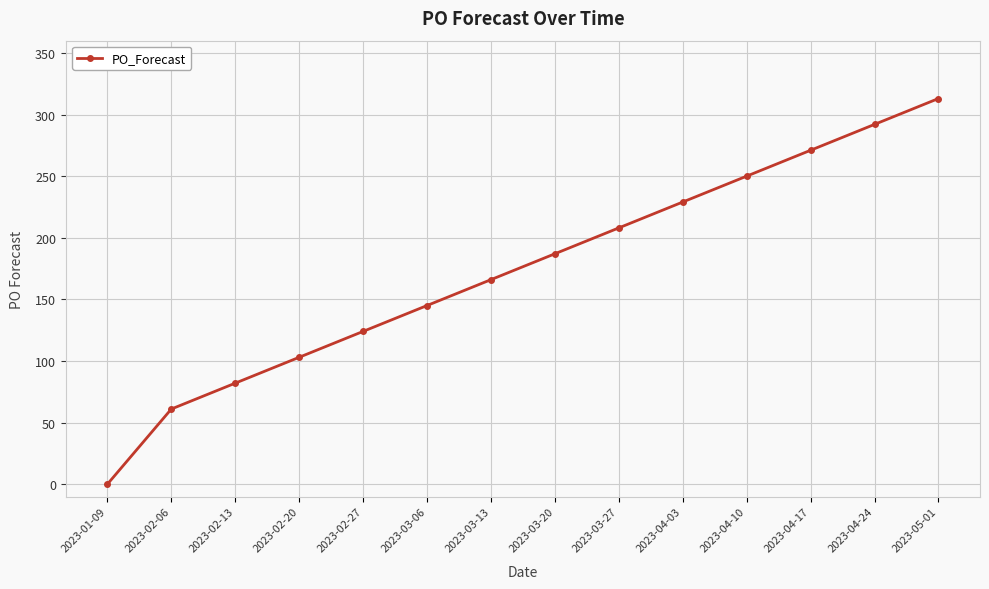

Reading left to right, list all the values displayed in this chart.

0	61	82	103	124	145	166	187	208	229	250	271	292	313